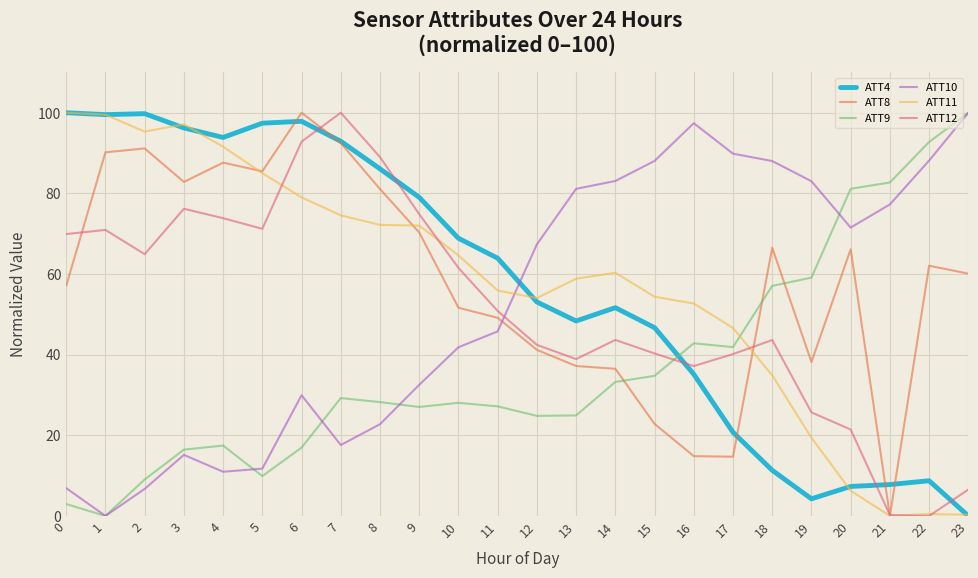

Is this an area chart (filled region under the line)?

No